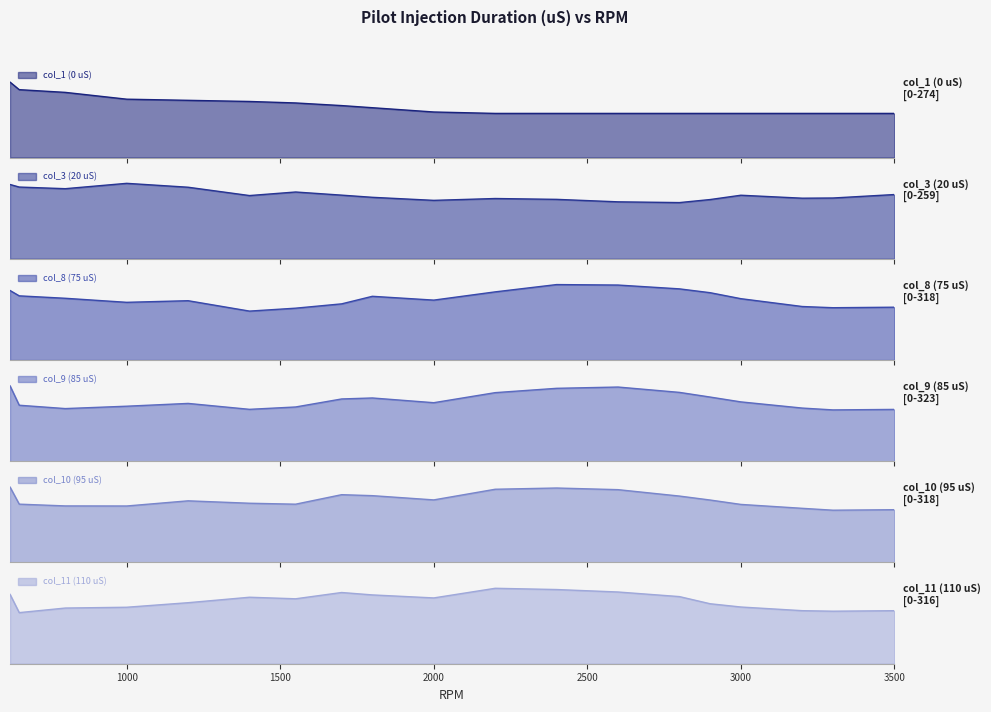

At which label does col_8 (75 uS) first exceed 258?

620